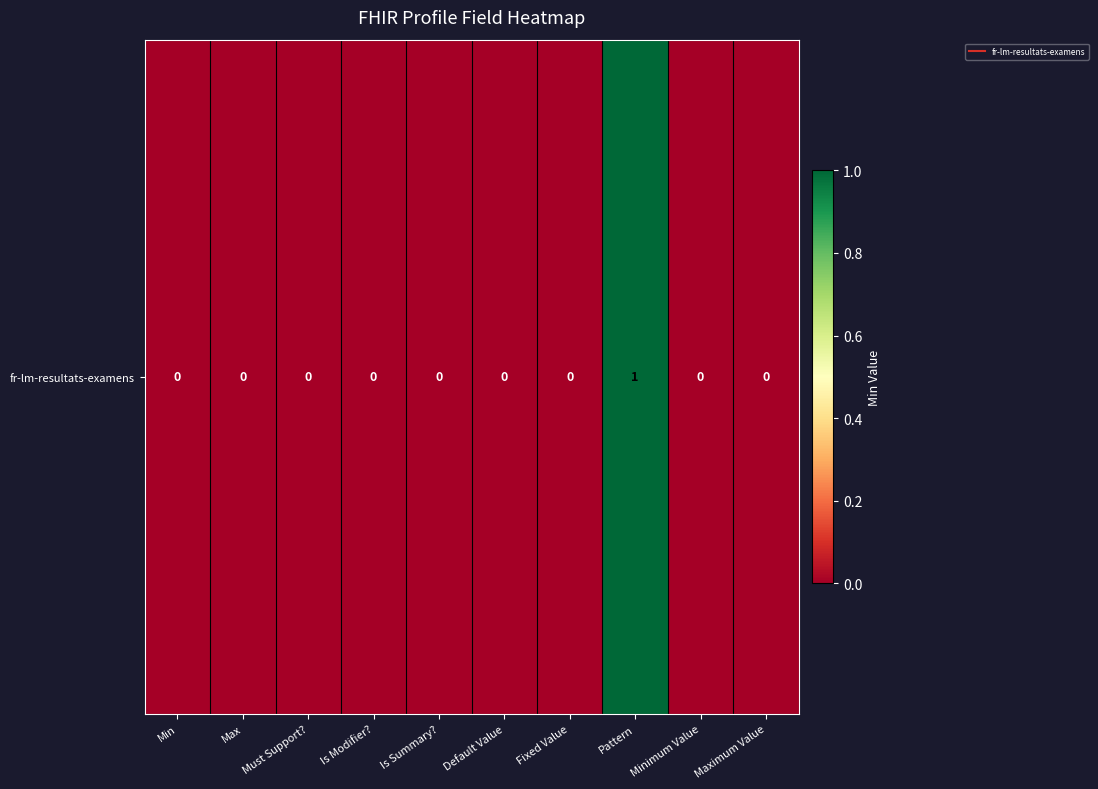

What is the sum of all values?

1